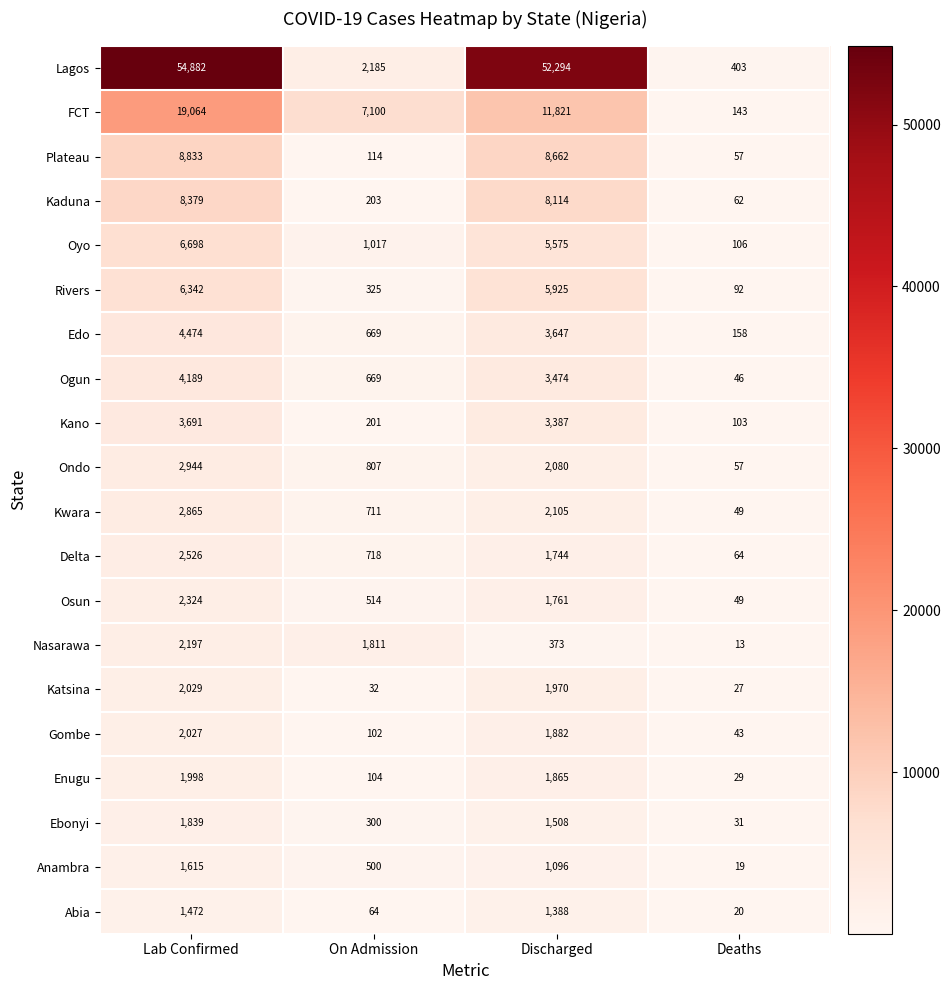

What is the maximum value for FCT?

19064